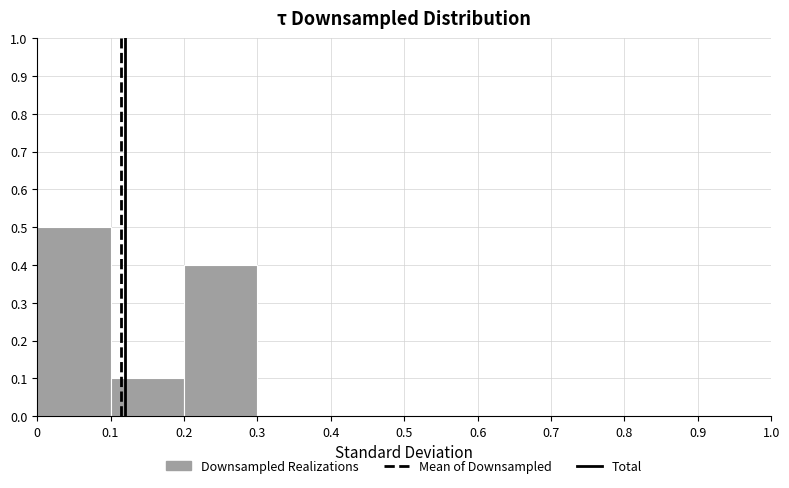

Reading left to right, list every bar in this chart as the range it spans on the x-axis followed by its height. The values are not printed on the chart, so give them approximately, as read against the axis.

0 to 0.1: 0.5
0.1 to 0.2: 0.1
0.2 to 0.3: 0.4
0.3 to 0.4: 0
0.4 to 0.5: 0
0.5 to 0.6: 0
0.6 to 0.7: 0
0.7 to 0.8: 0
0.8 to 0.9: 0
0.9 to 1.0: 0